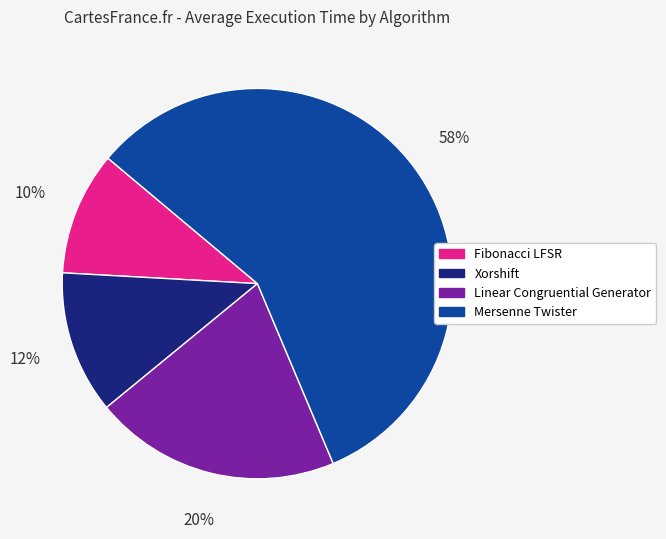

Does any single category account for the majority?

Yes